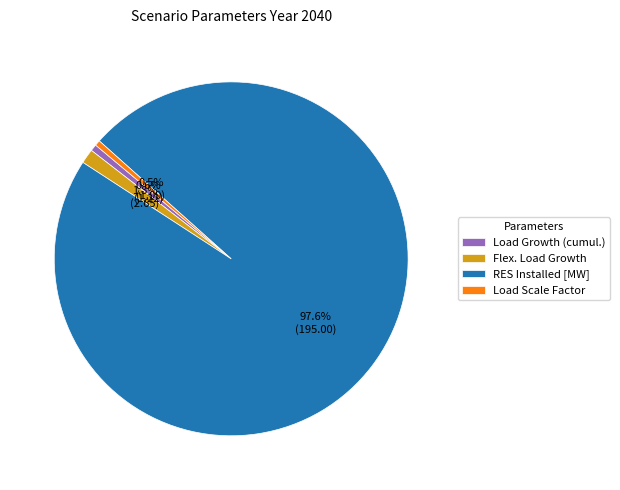

Which slice is the largest?

RES Installed [MW]